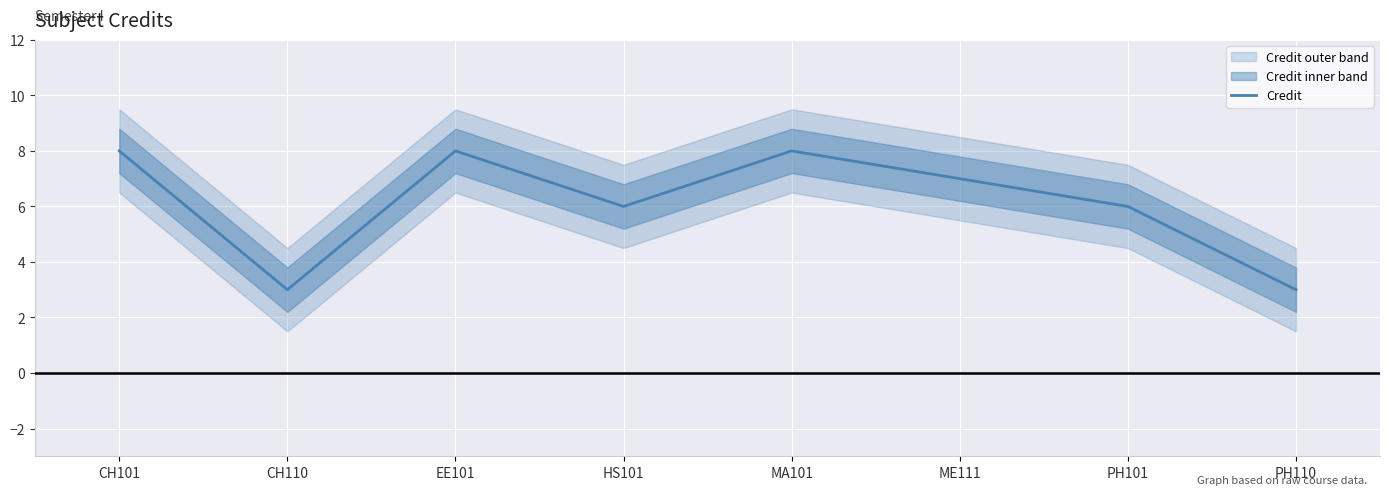

What is the approximate value at PH110?

3